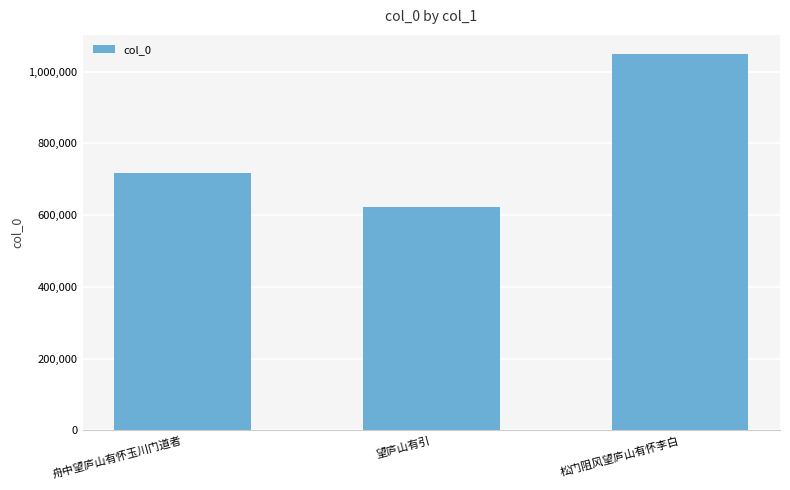

Between 望庐山有引 and 松门阻风望庐山有怀李白, which is larger?

松门阻风望庐山有怀李白